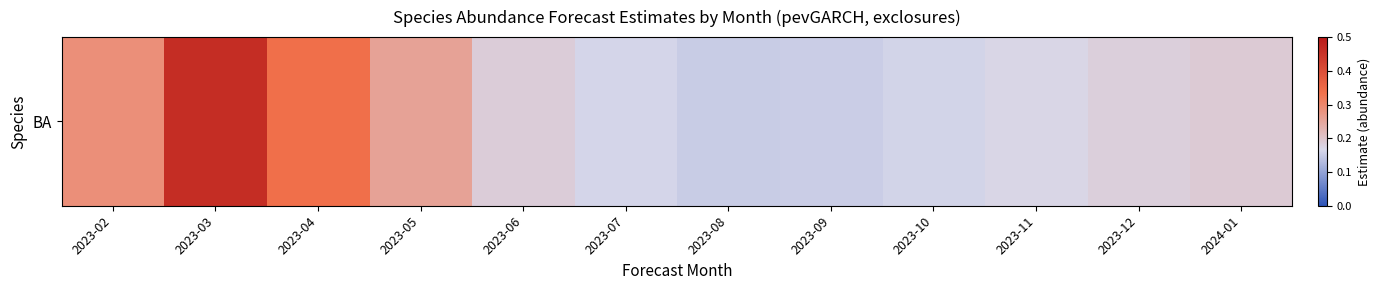

Rank the categories by value from lowest to highest.

2023-08, 2023-09, 2023-10, 2023-07, 2023-11, 2023-12, 2023-06, 2024-01, 2023-05, 2023-02, 2023-04, 2023-03